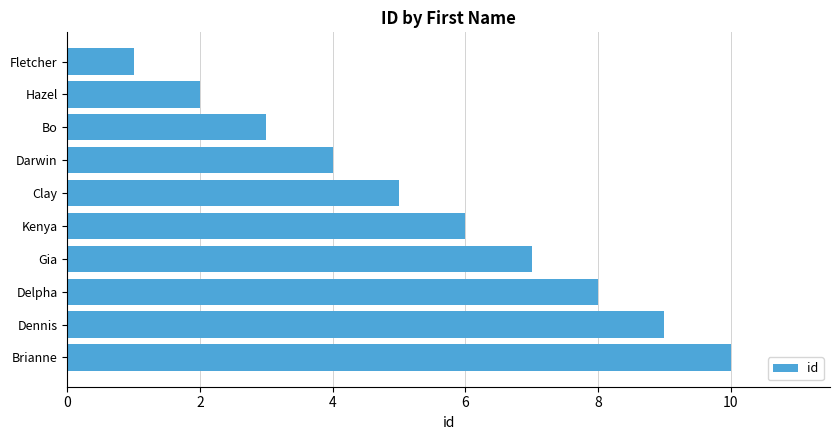

What is the difference between the second highest and minimum values?

8